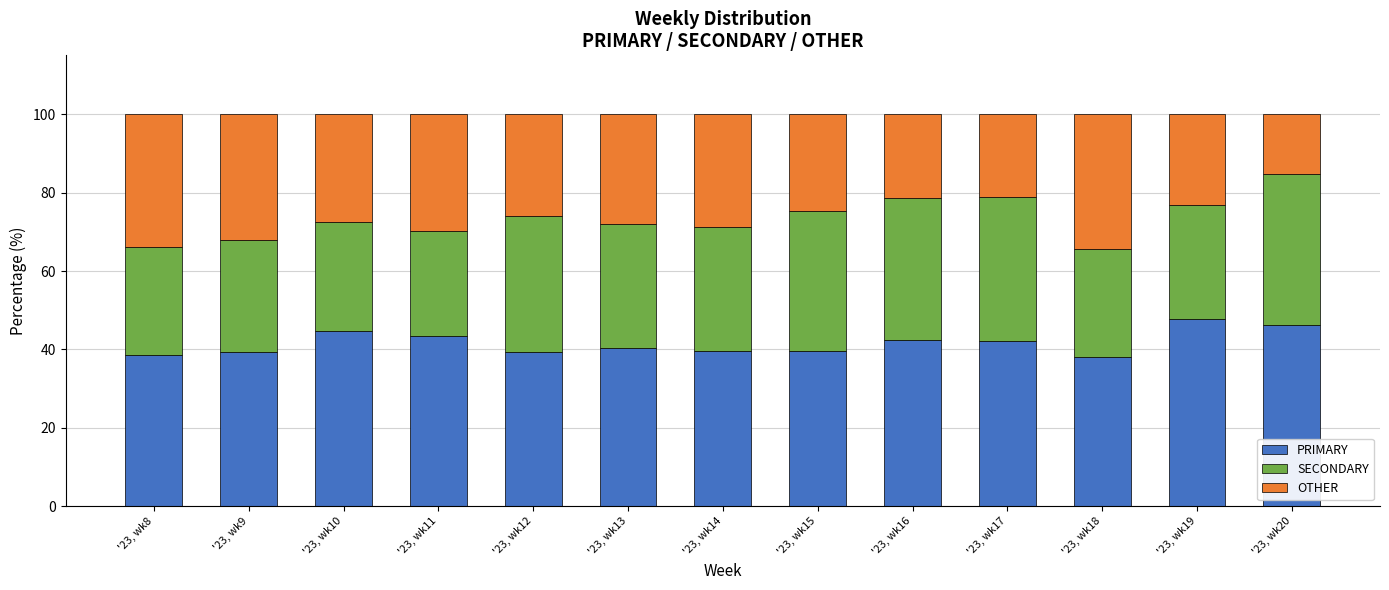

What is the average value of the PRIMARY series?

41.6